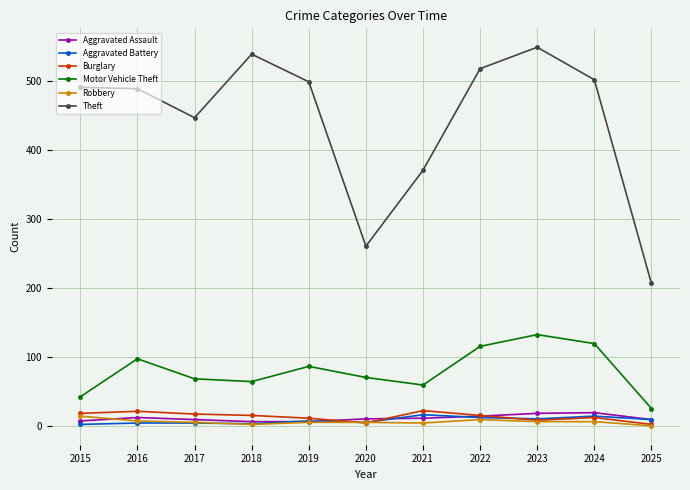

At how many categories does at least one series exceed 331?

9